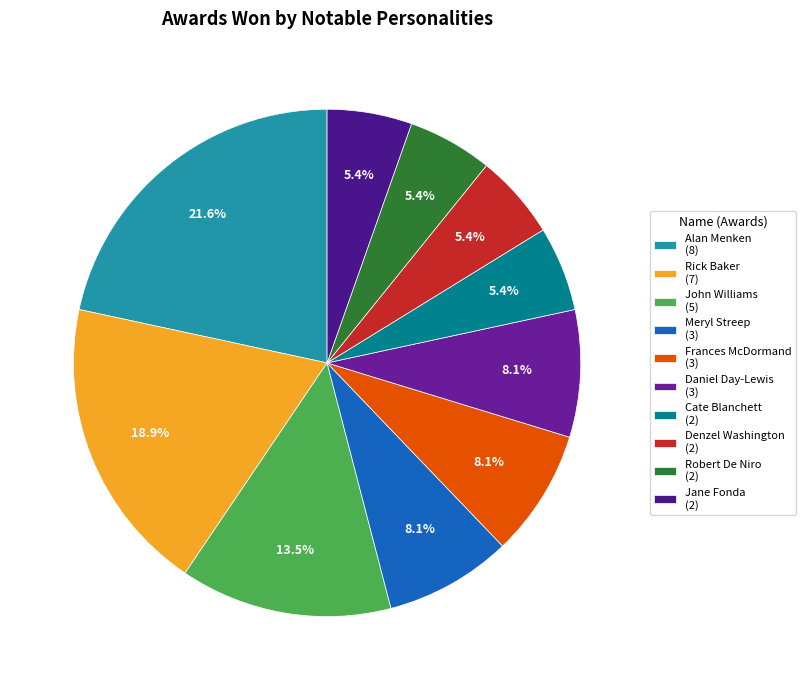

Rank the categories by value from highest to lowest.

Alan Menken, Rick Baker, John Williams, Meryl Streep, Frances McDormand, Daniel Day-Lewis, Cate Blanchett, Denzel Washington, Robert De Niro, Jane Fonda